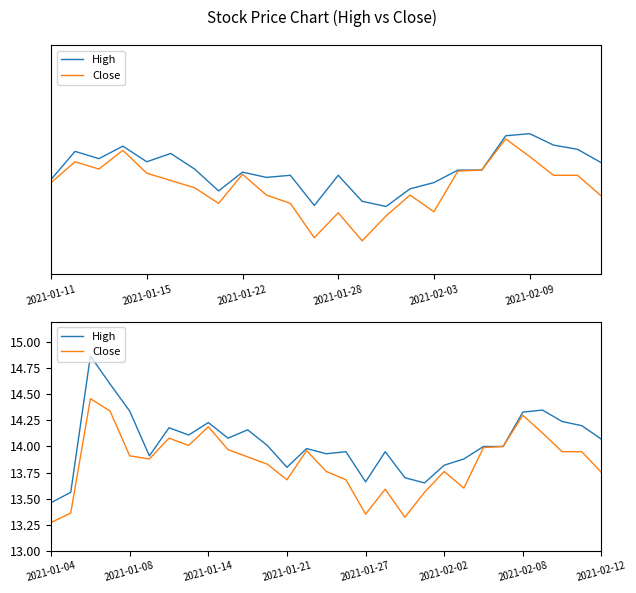

Is it true that High equals 3.7 at 17?

False